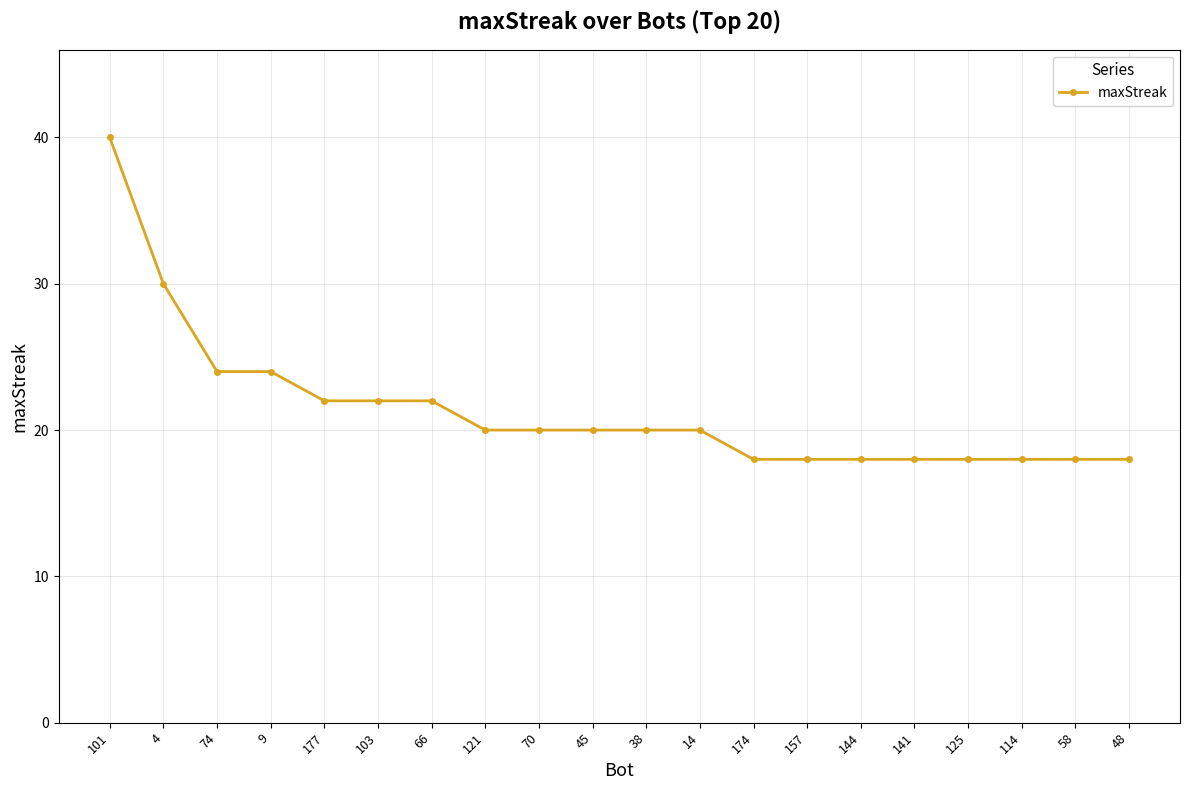

What is the label of the 17th point from the right?

9